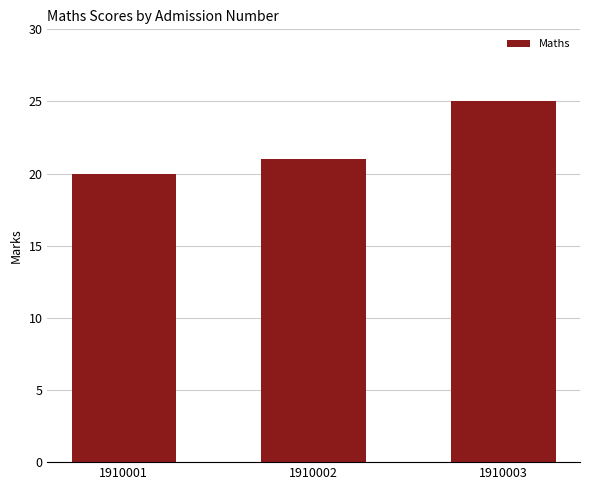

Reading left to right, transcribe all the data shown in this chart.

20	21	25